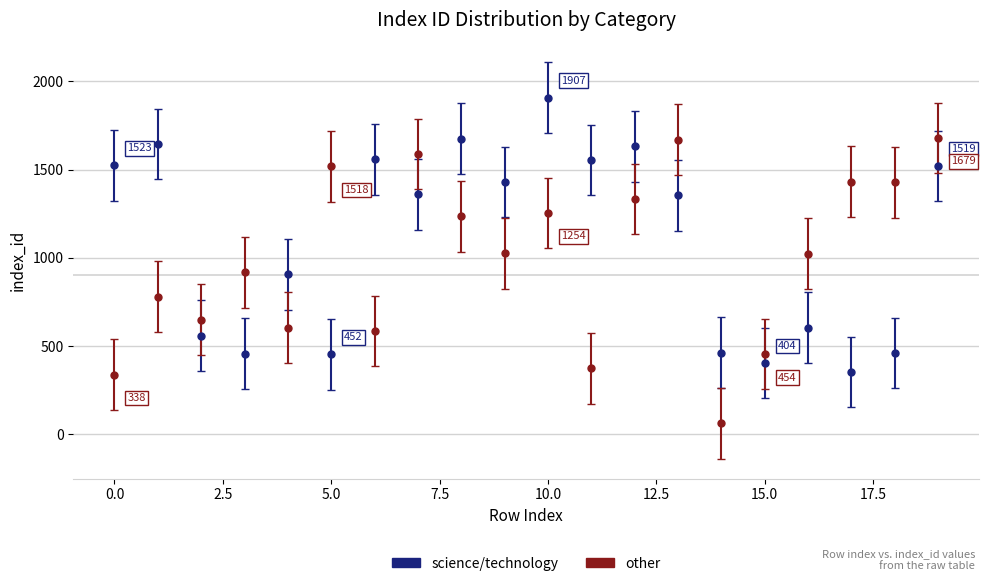

In science/technology, how many points are higher than both neighbors (excluding endpoints)?

7